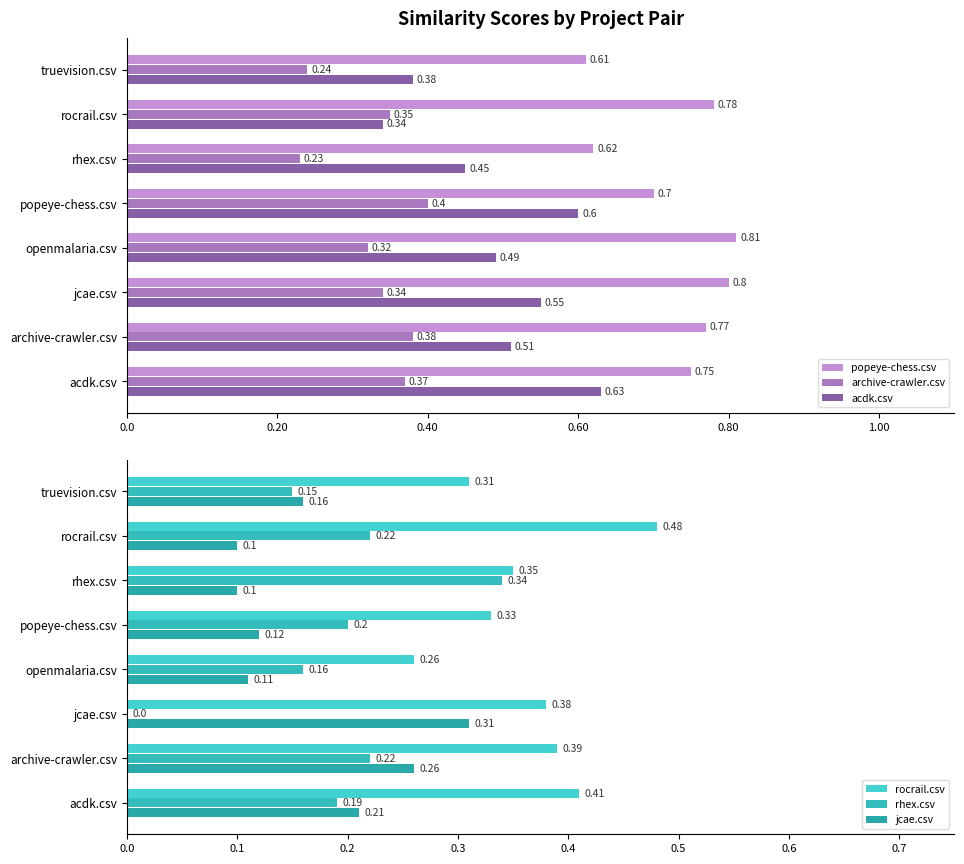

What are all the series names shown in the legend?

popeye-chess.csv, archive-crawler.csv, acdk.csv, rocrail.csv, rhex.csv, jcae.csv